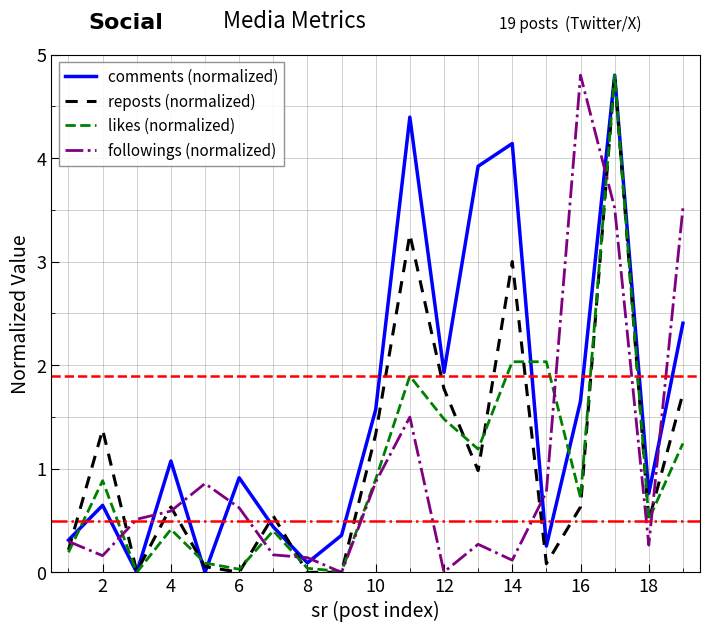

Which series has the largest total across all categories?

comments (normalized)